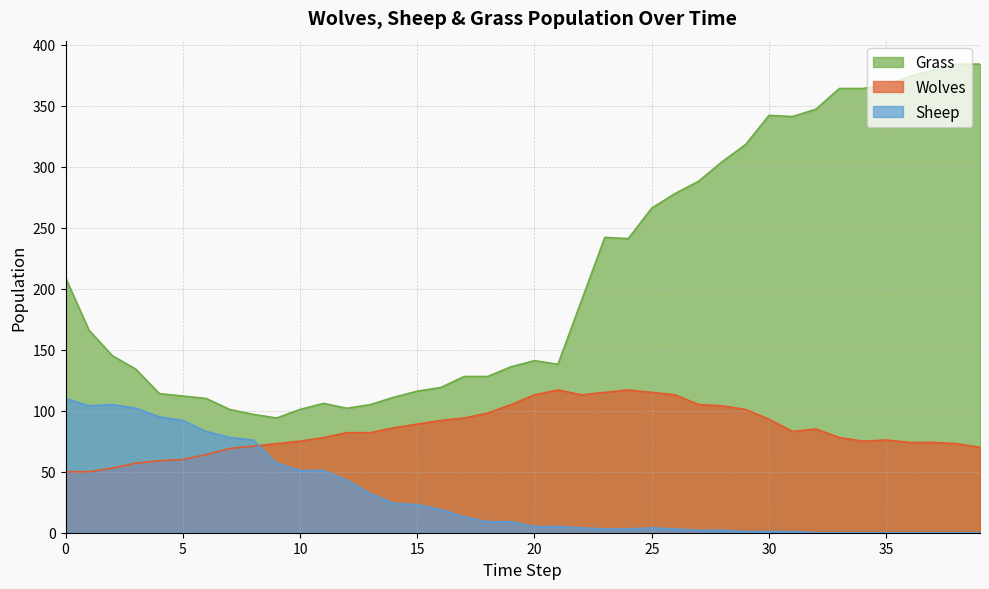

Reading left to right, what are all the values shown in this chart?

Wolves: 50	50	53	57	59	60	64	69	71	73	75	78	82	82	86	89	92	94	98	105	113	117	113	115	117	115	113	105	104	101	93	83	85	78	75	76	74	74	73	70
Sheep: 110	104	105	102	95	92	83	78	76	57	51	51	43	32	24	23	19	13	9	9	5	5	4	3	3	4	3	2	2	1	1	1	0	0	0	0	0	0	0	0
Grass: 209	166	145	134	114	112	110	101	97	94	101	106	102	105	111	116	119	128	128	136	141	138	190	242	241	266	278	288	304	318	342	341	347	364	364	367	374	379	384	384